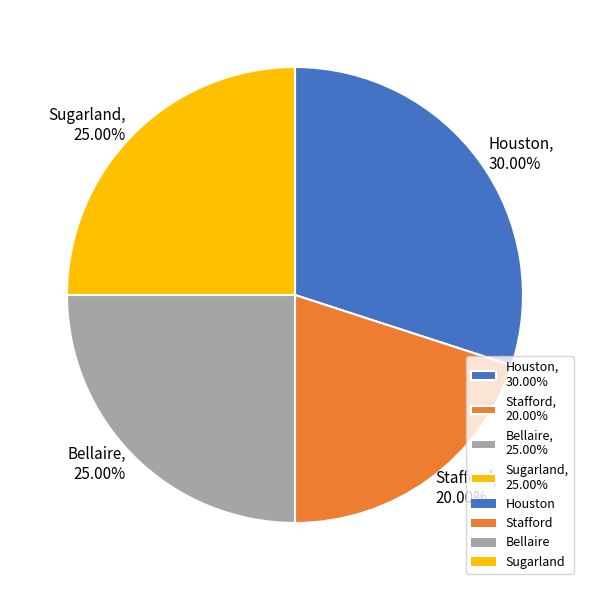

Which category has the smallest portion of the pie?

Stafford, 20.00%